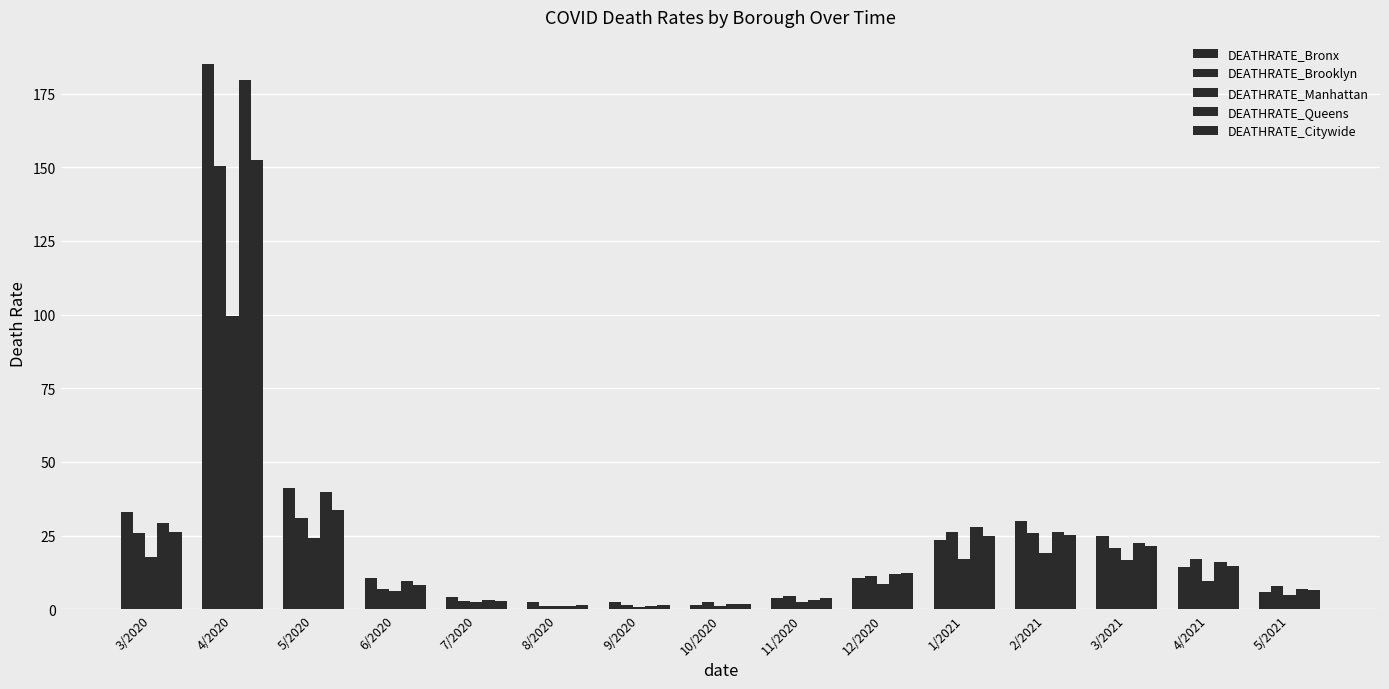

How many bars are there in each group?

5